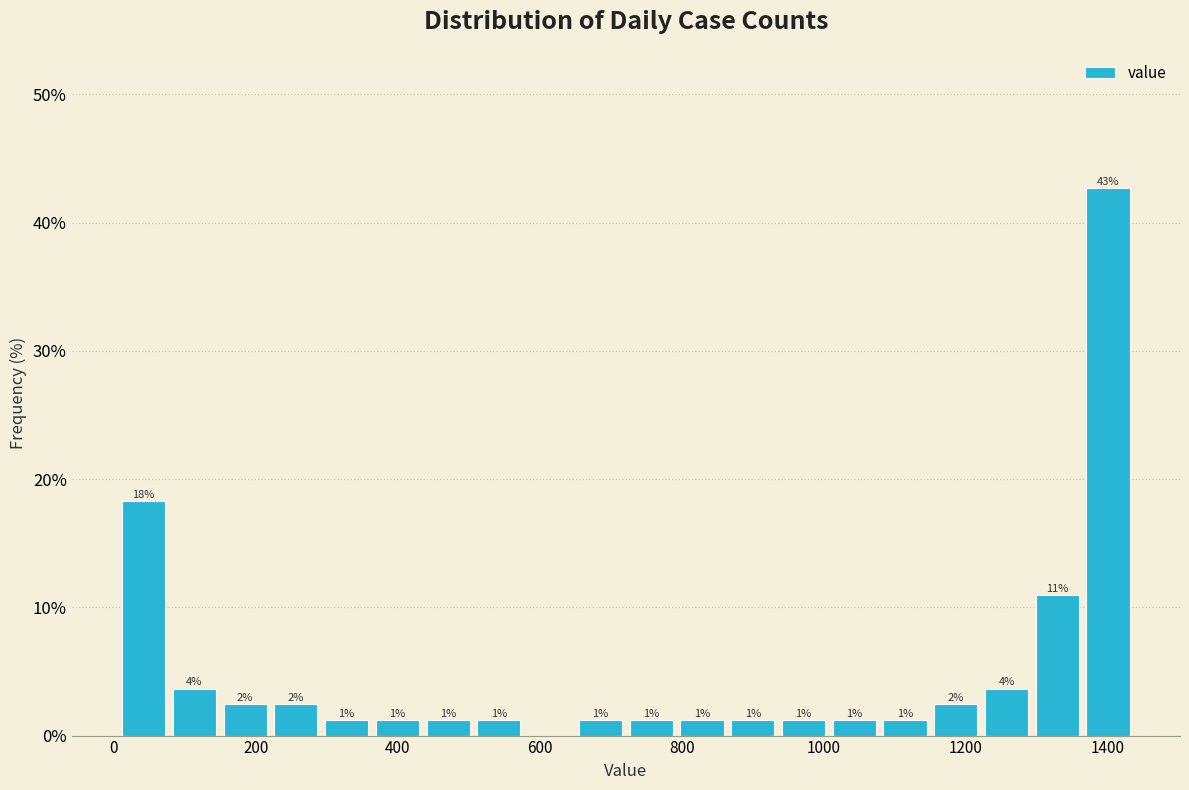

Read against the x-axis, roughly where is the centre of the tallest bar?

1400